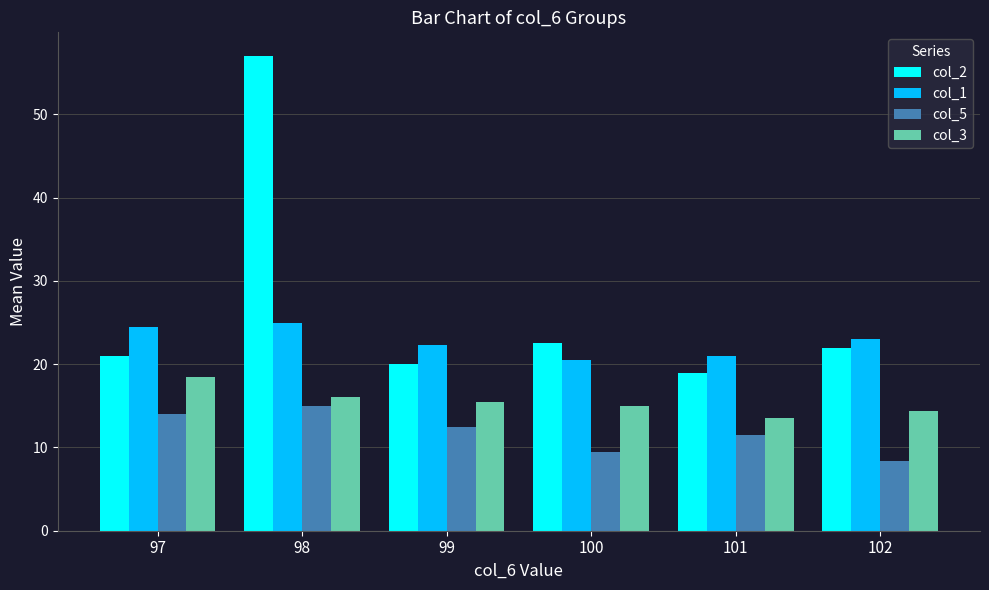

What is the average value of the col_2 series?

26.9